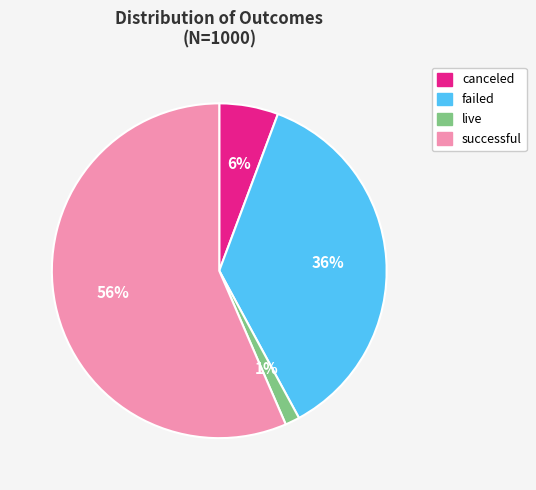

To the nearest percent, what is the average slice percentage?

25%